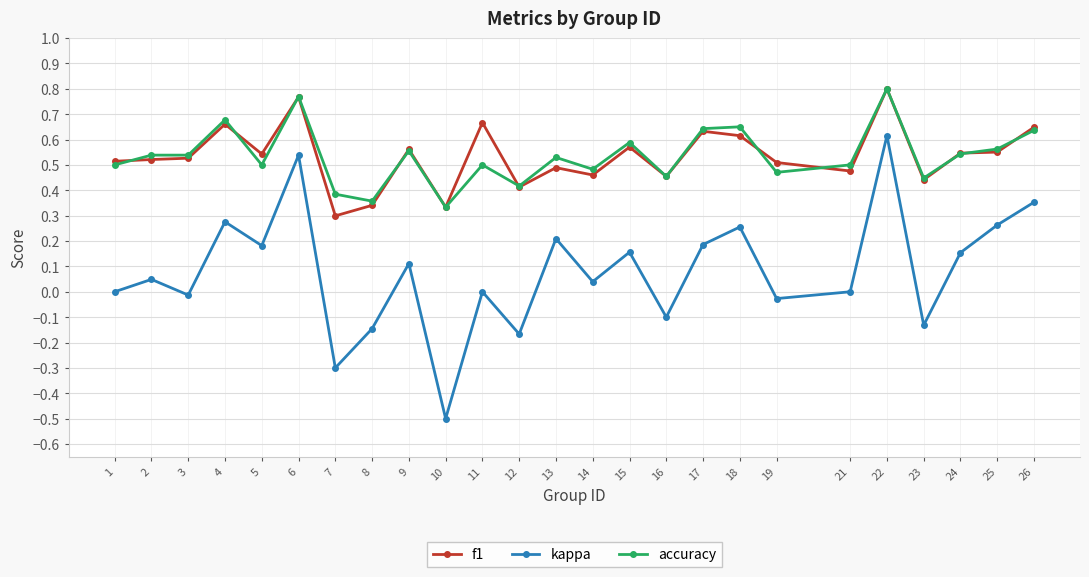

How many interior local valleys does the kappa series have?

9